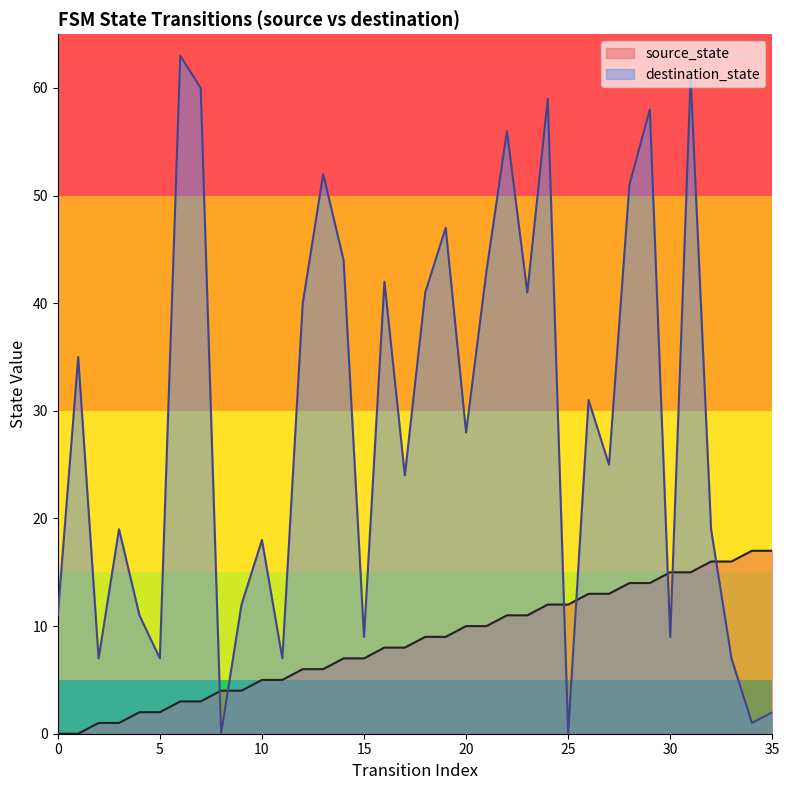

Reading right to left, extract all data points from this chart.

source_state: 17	17	16	16	15	15	14	14	13	13	12	12	11	11	10	10	9	9	8	8	7	7	6	6	5	5	4	4	3	3	2	2	1	1	0	0
destination_state: 2	1	7	19	61	9	58	51	25	31	0	59	41	56	43	28	47	41	24	42	9	44	52	40	7	18	12	0	60	63	7	11	19	7	35	11